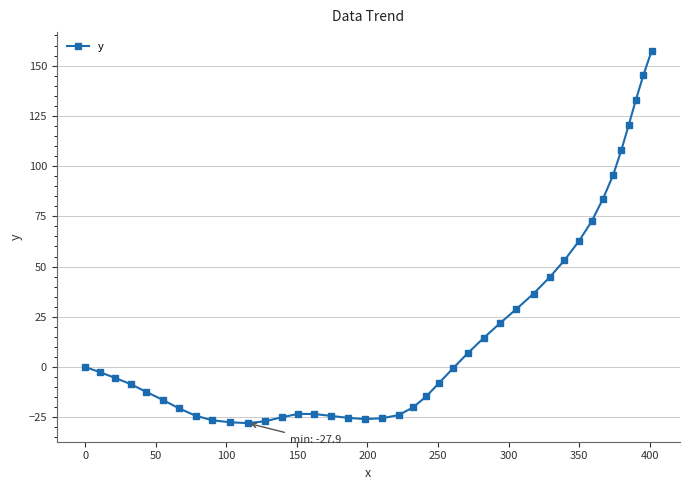

What is the value of the 28th point from the left?

28.8